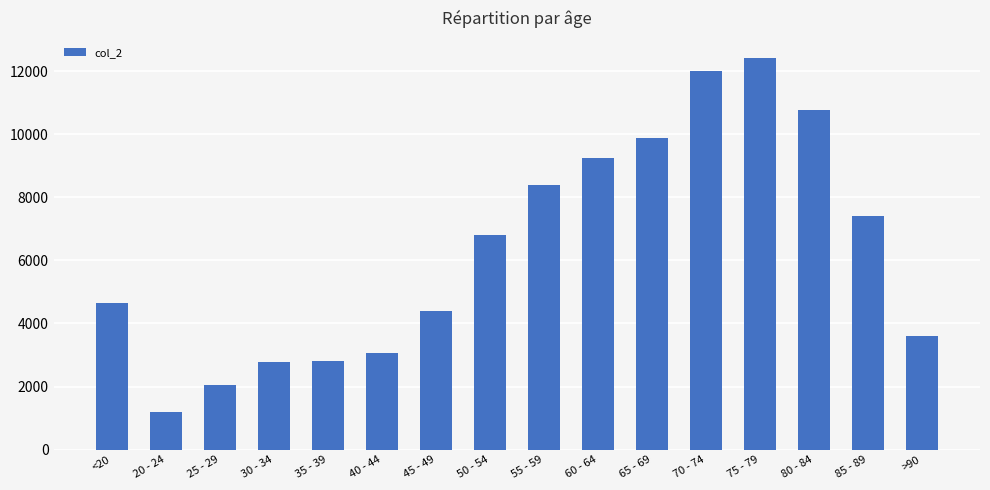

What is the difference between the maximum and second lowest values?

10396